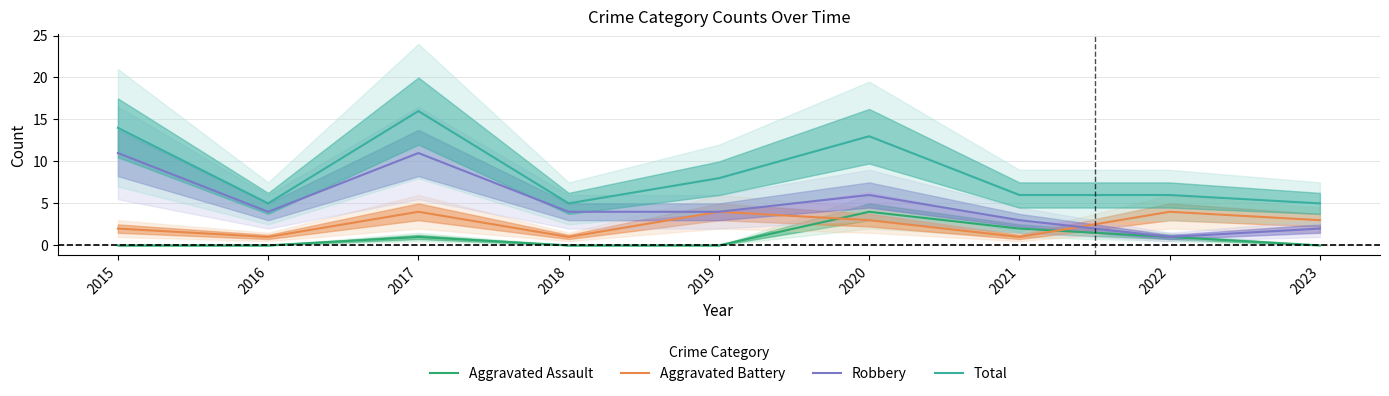

What is the value of the Aggravated Battery point at the 1st from the left?

2